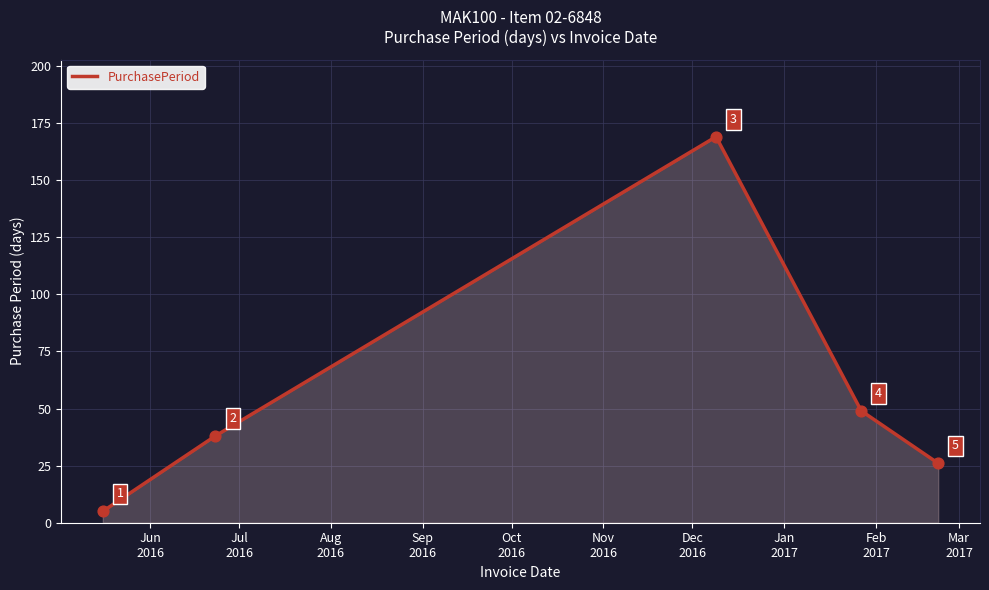

What is the average value?

57